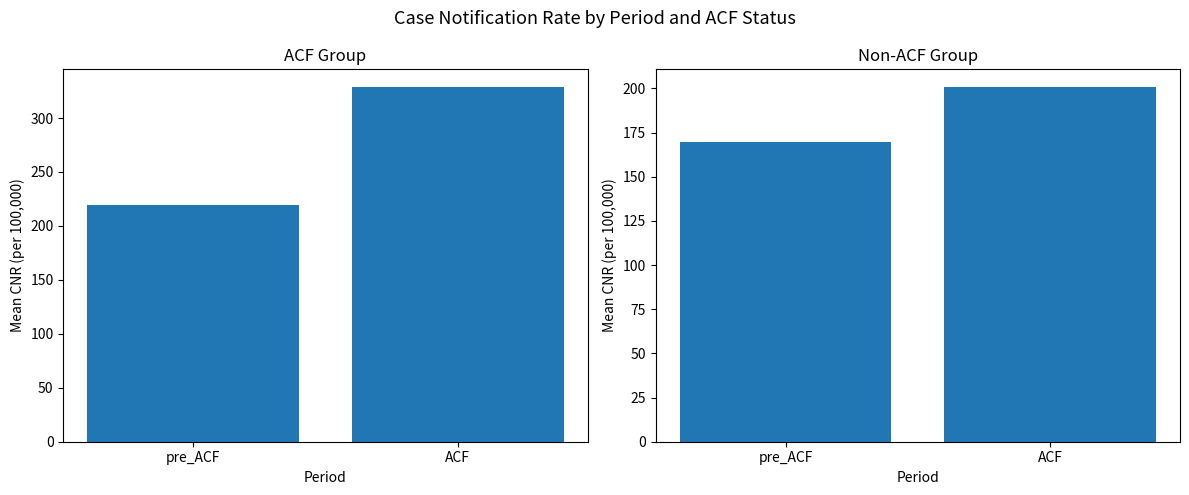

Reading right to left, transcribe all the data shown in this chart.

ACF: ACF=328.7	pre_ACF=219.2
Non-ACF: ACF=200.7	pre_ACF=169.5